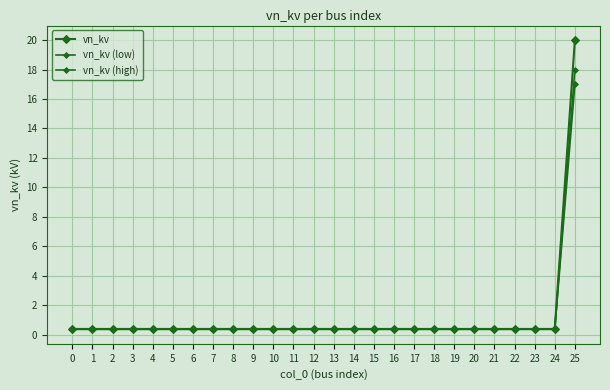

Between 6 and 11, which is larger?

6